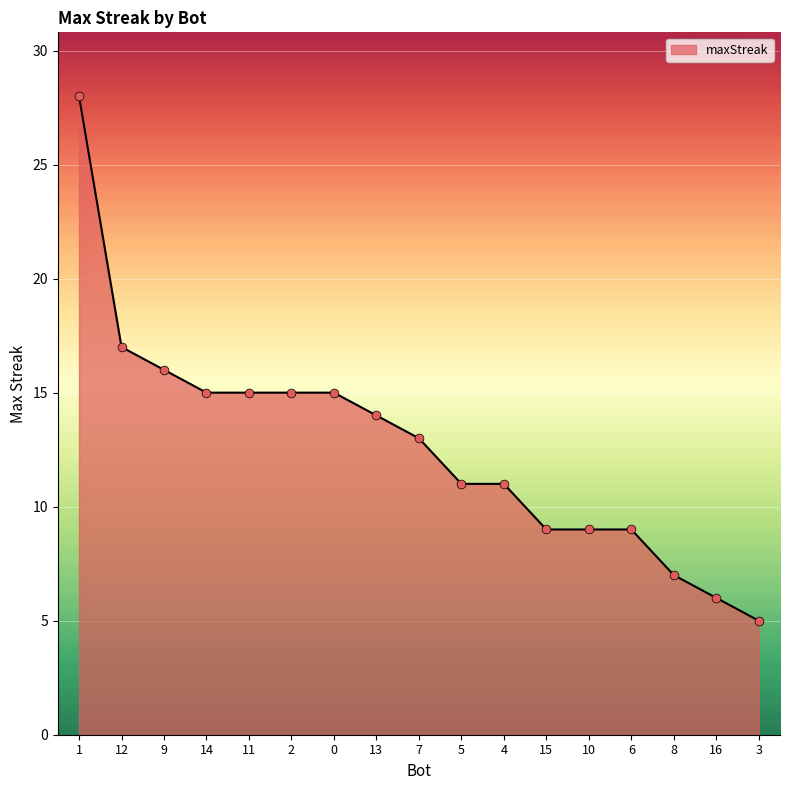

Approximately how many times larger is the value at 16 compared to 14?

0.4